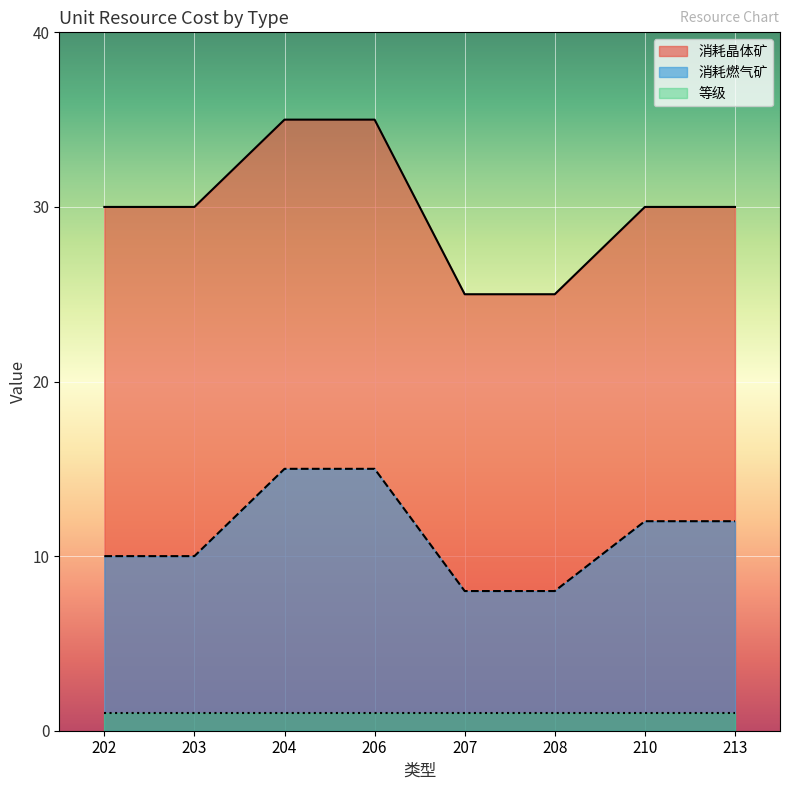

At which category is the sum across all series the highest?

204